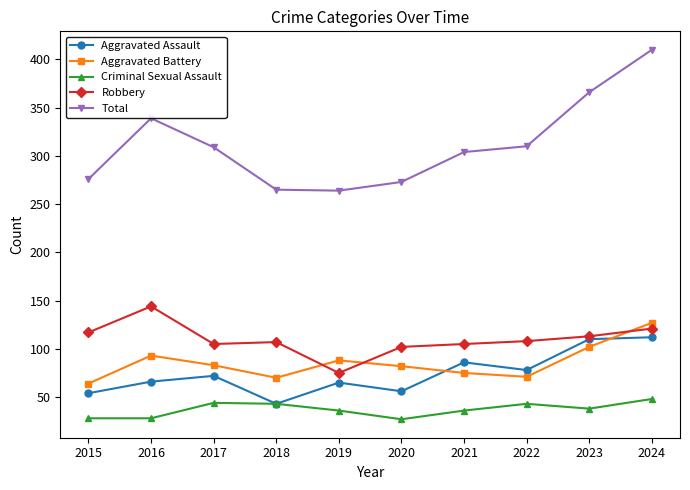

In Total, how many points are higher than both neighbors (excluding endpoints)?

1